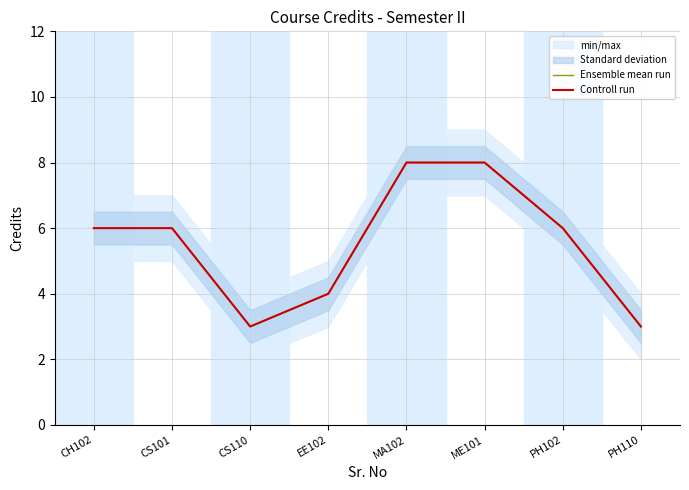

How many categories are shown in the chart?

8